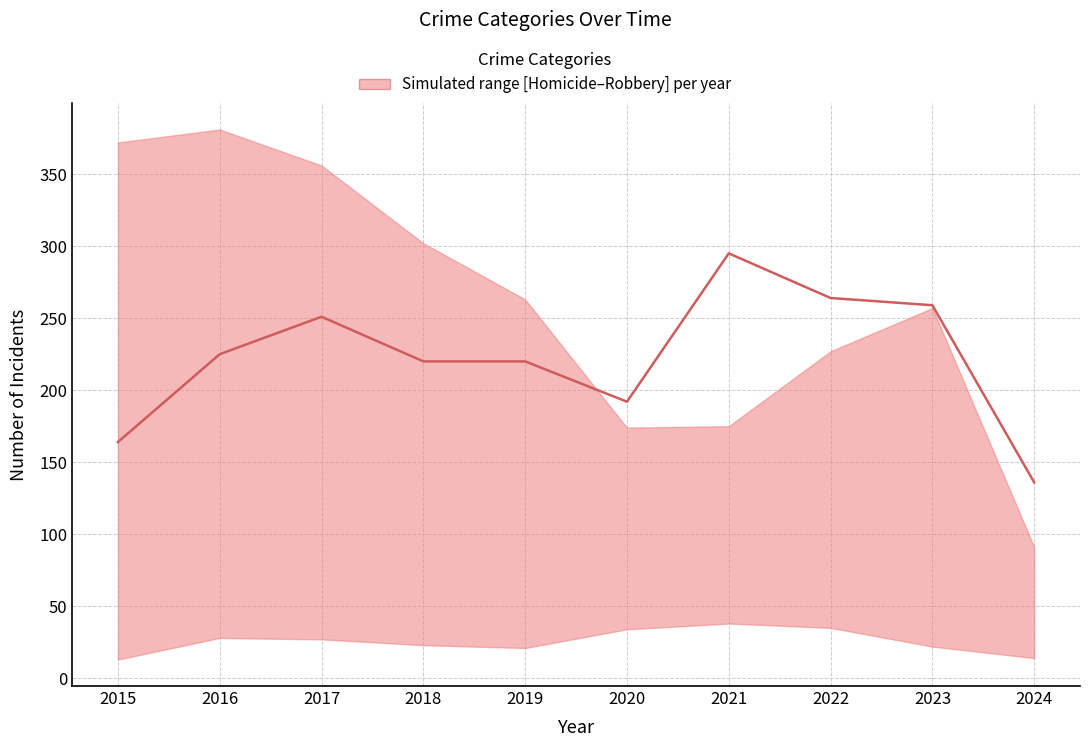

What is the average value?

223